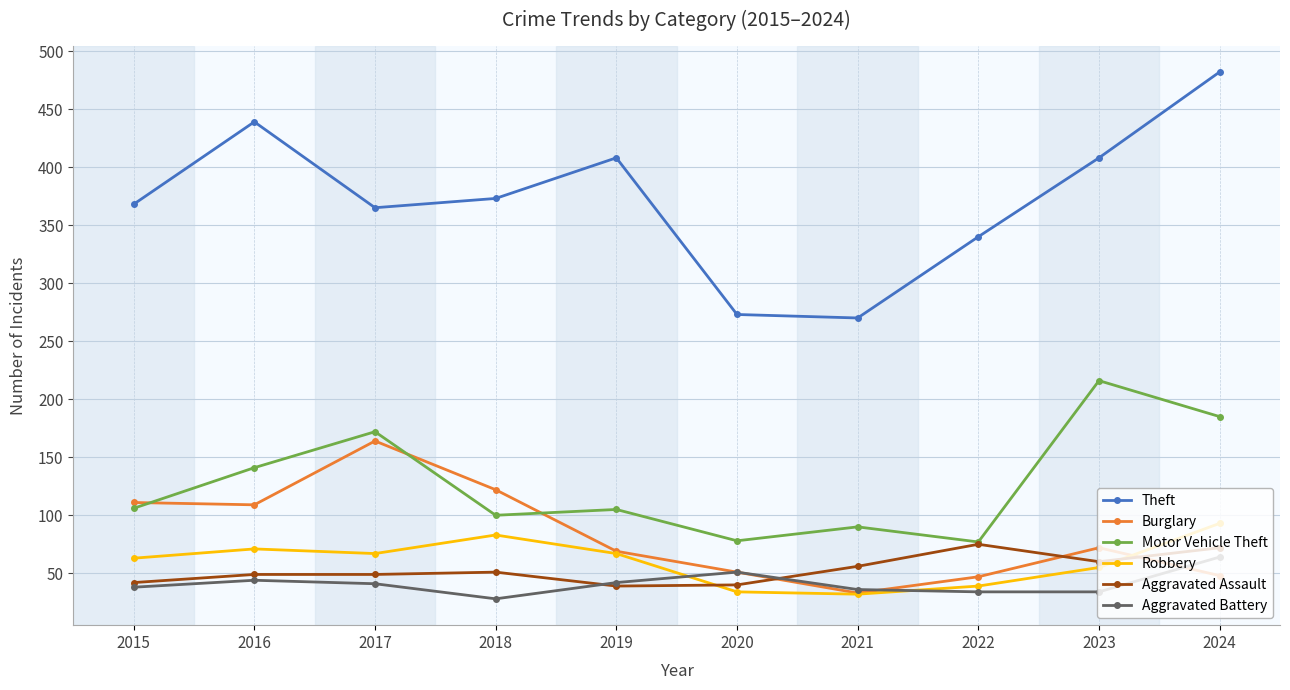

At how many categories does at least one series exceed 106?

10